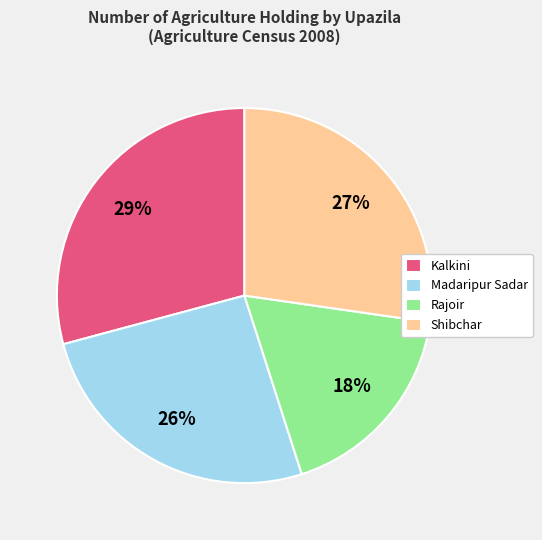

Rank the categories by value from lowest to highest.

Rajoir, Madaripur Sadar, Shibchar, Kalkini